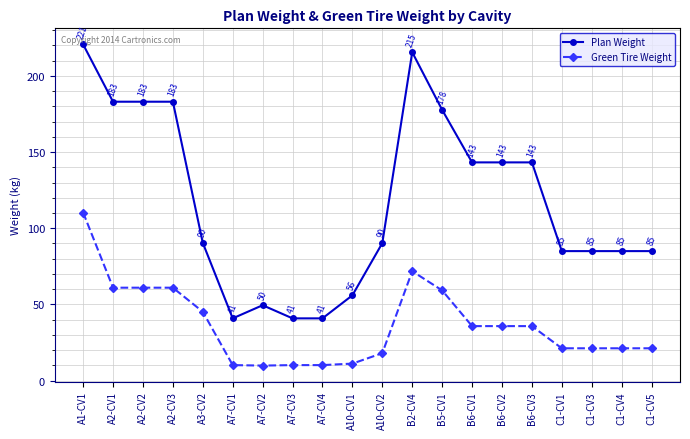

True or false: Green Tire Weight and Plan Weight cross at least once.

False